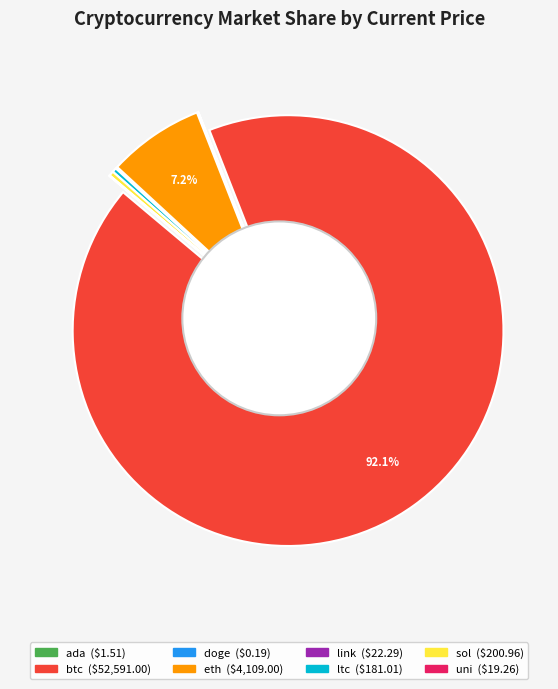

Rank the categories by value from highest to lowest.

btc, eth, sol, ltc, link, uni, ada, doge